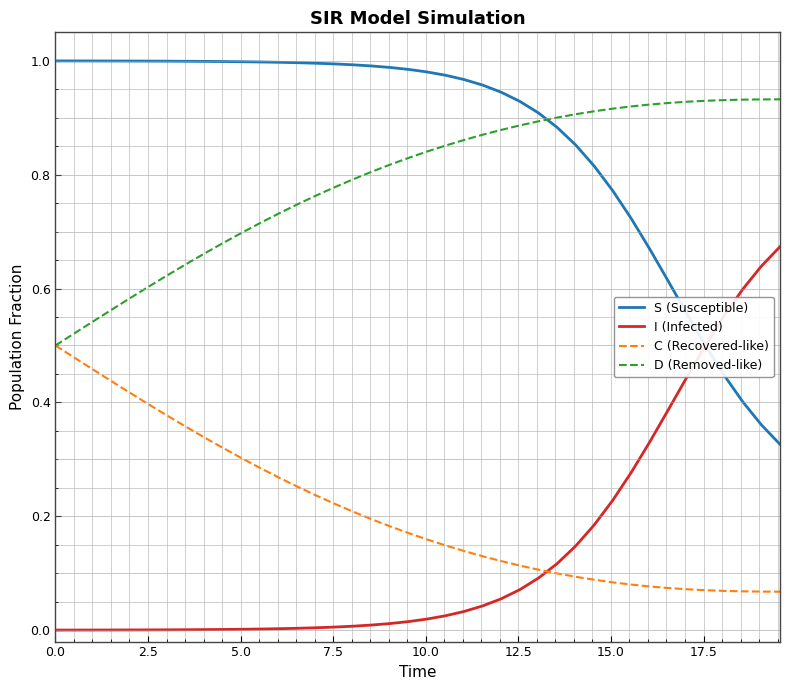

What is the sum of all D (Removed-like) values?

31.7